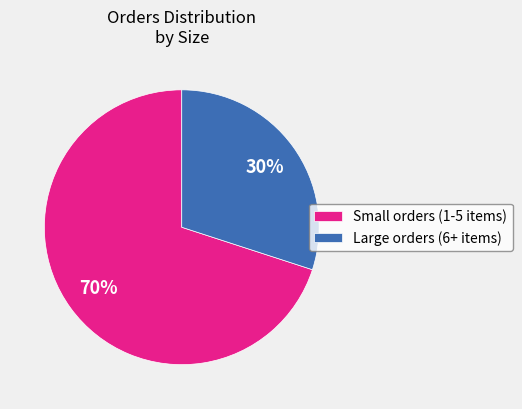

How many slices are in this pie chart?

2